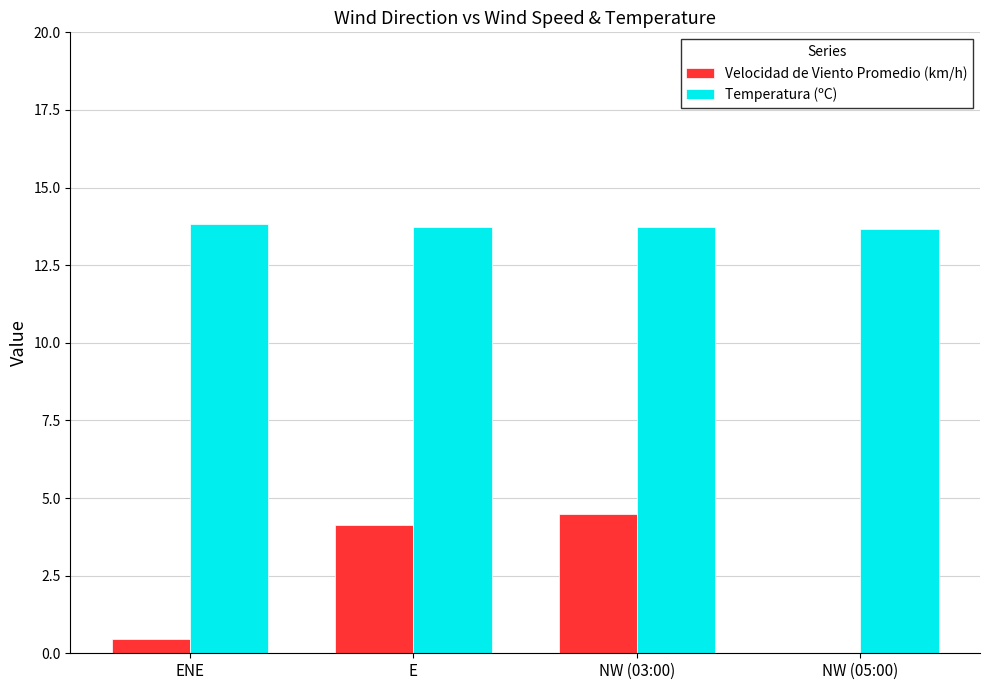

The Temperatura (ºC) series shows 13.7 at NW (03:00). True or false?

True